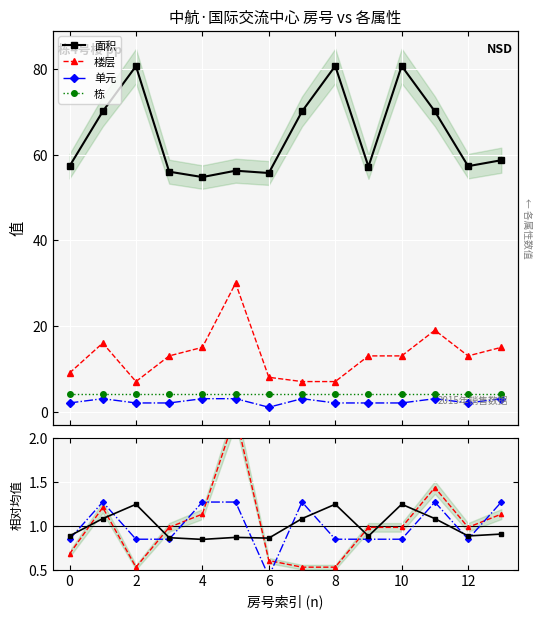

What is the total value across all series at 1505?

76.7